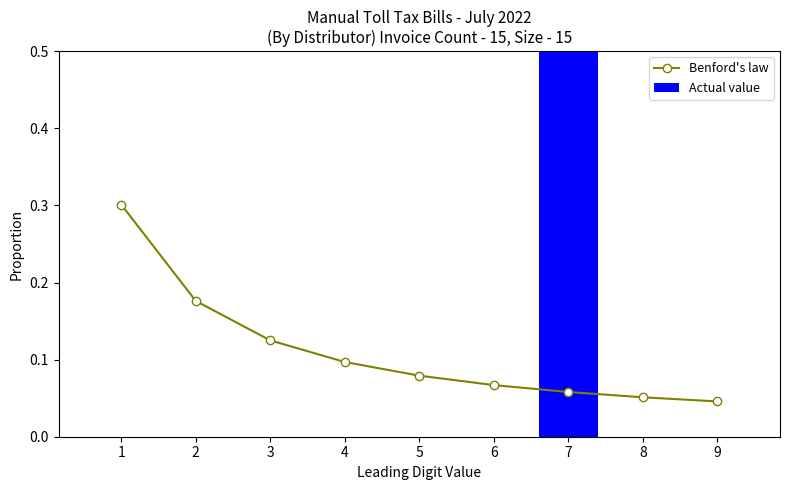

Reading right to left, list all the values displayed in this chart.

Benford's law: 9=0.0	8=0.1	7=0.1	6=0.1	5=0.1	4=0.1	3=0.1	2=0.2	1=0.3
Actual value: 9=0.0	8=0.0	7=1.0	6=0.0	5=0.0	4=0.0	3=0.0	2=0.0	1=0.0